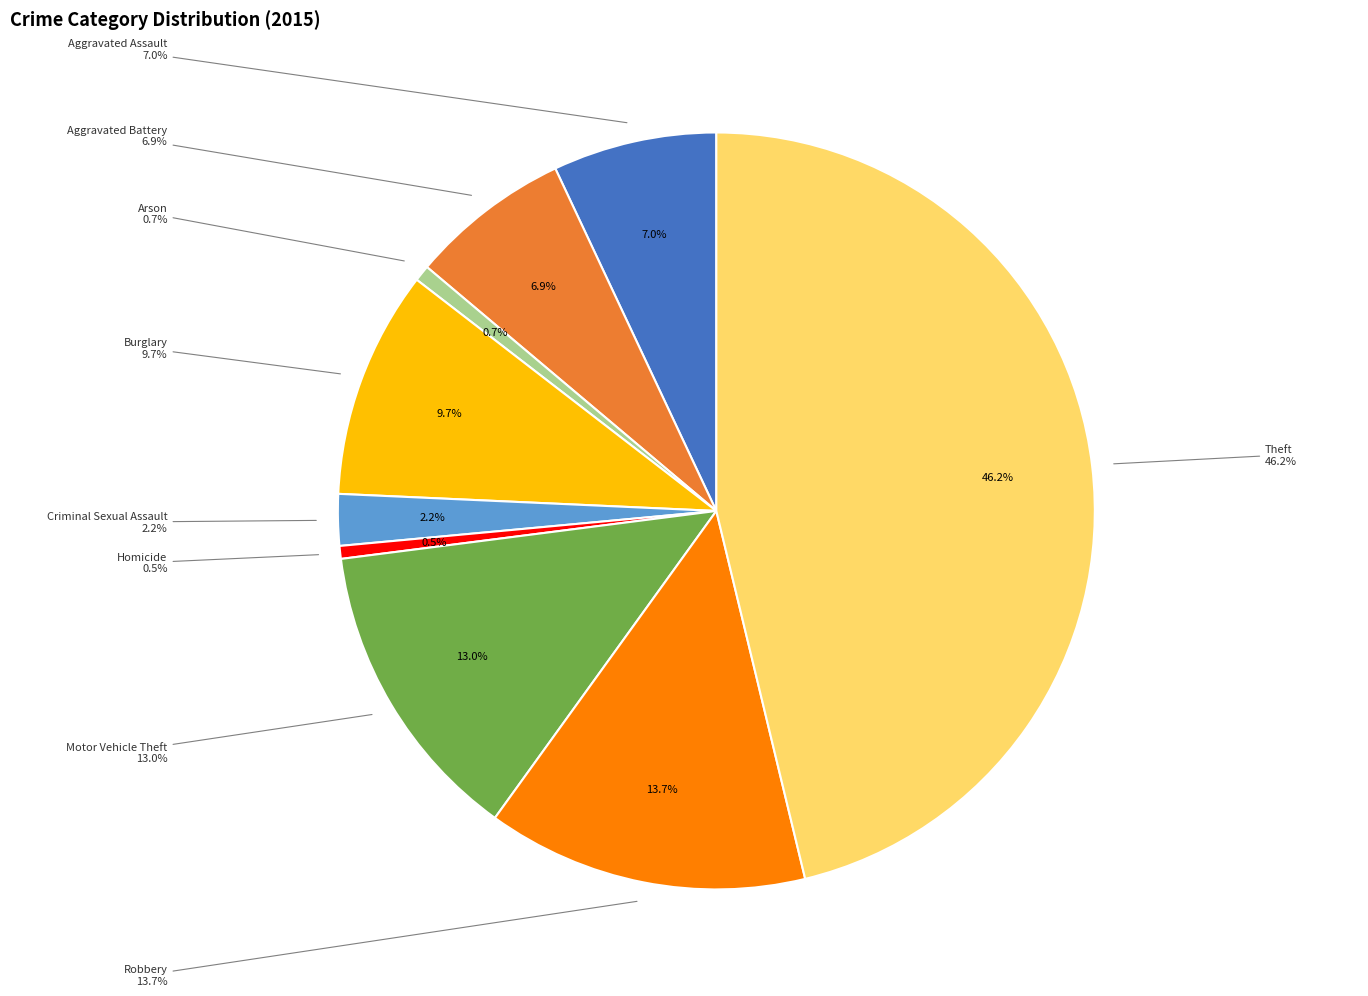

To the nearest percent, what portion does Homicide represent?

1%